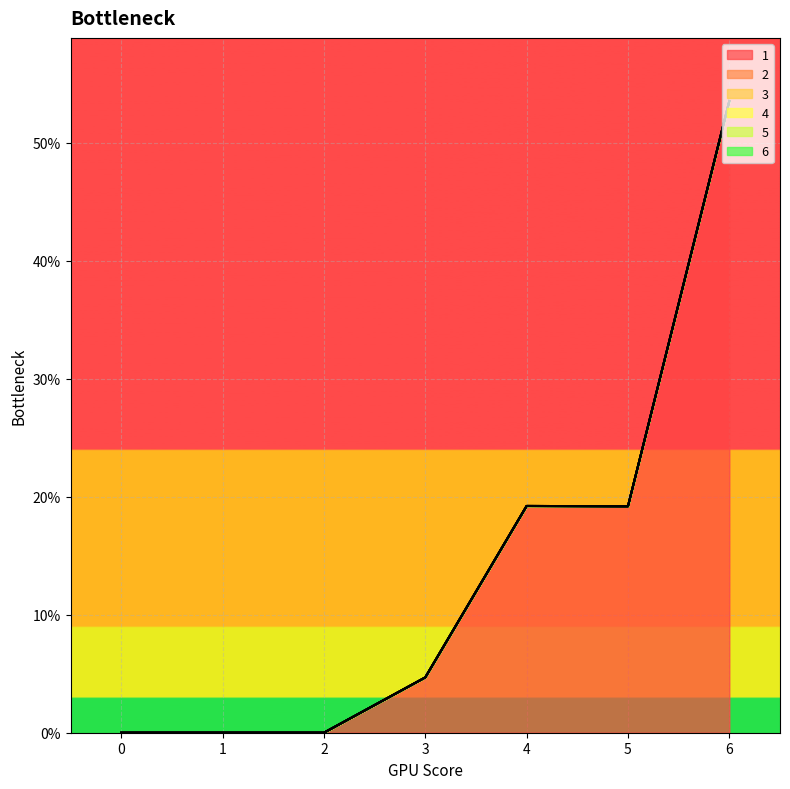

Which series has the largest total across all categories?

1